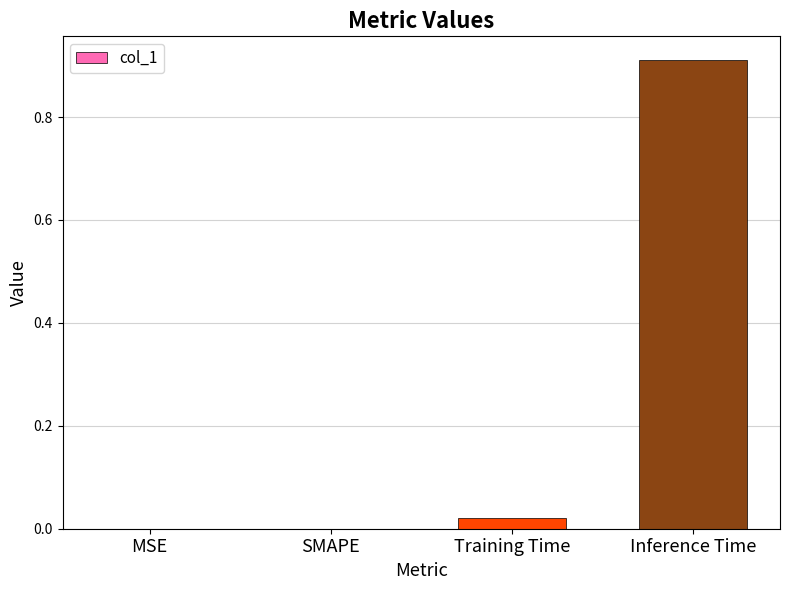

Which has a higher value, Inference Time or MSE?

Inference Time